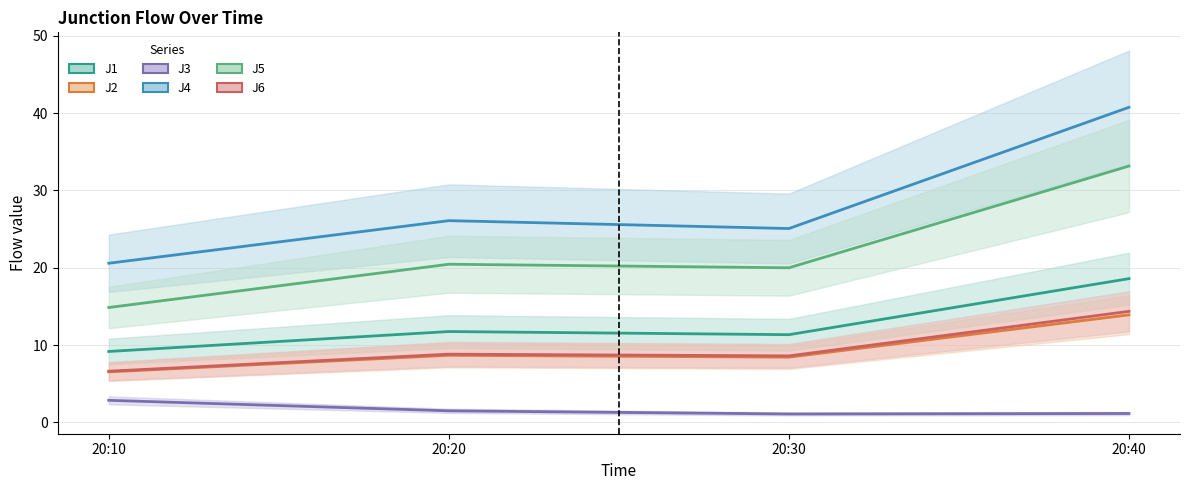

What is the greatest value displayed?

40.8